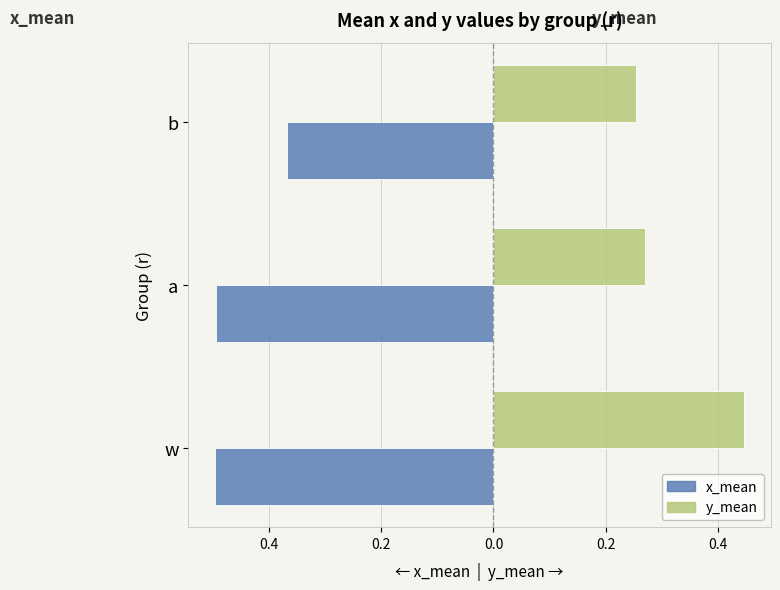

What are all the series names shown in the legend?

x_mean, y_mean